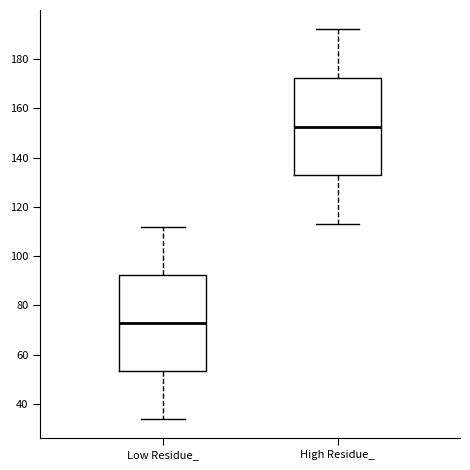

Reading left to right, transcribe this box plot: for each box, give where its median line is, the range the box spans, and where its two whiskers end, as read against the y-axis. The values are not printed on the chart, so give them approximately, as read against the axis.

Low Residue_: median 74, box 54 to 92, whiskers 34 to 112
High Residue_: median 152, box 132 to 172, whiskers 114 to 192